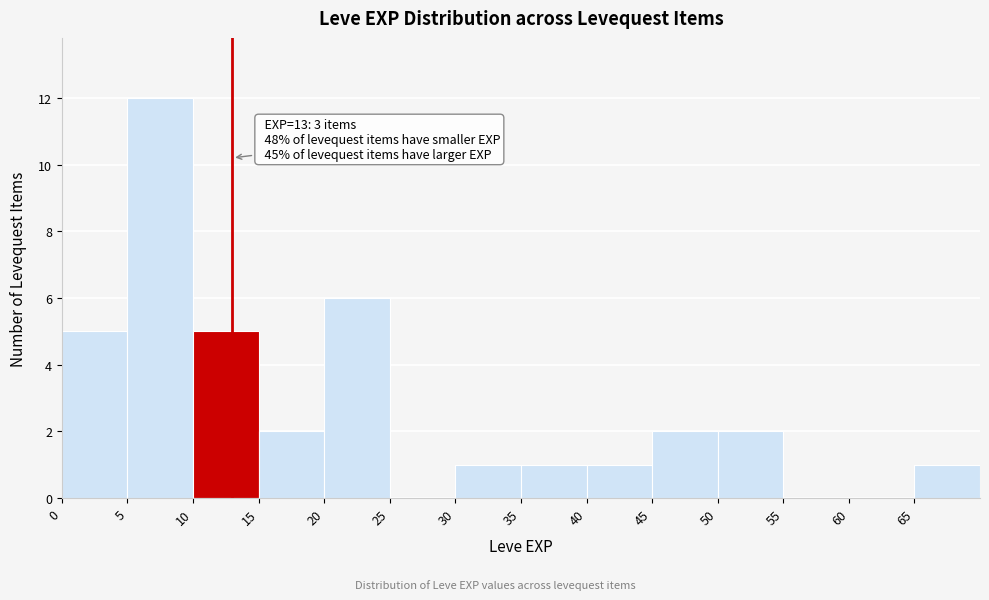

Which range on the x-axis has the tallest bar?

5 to 10